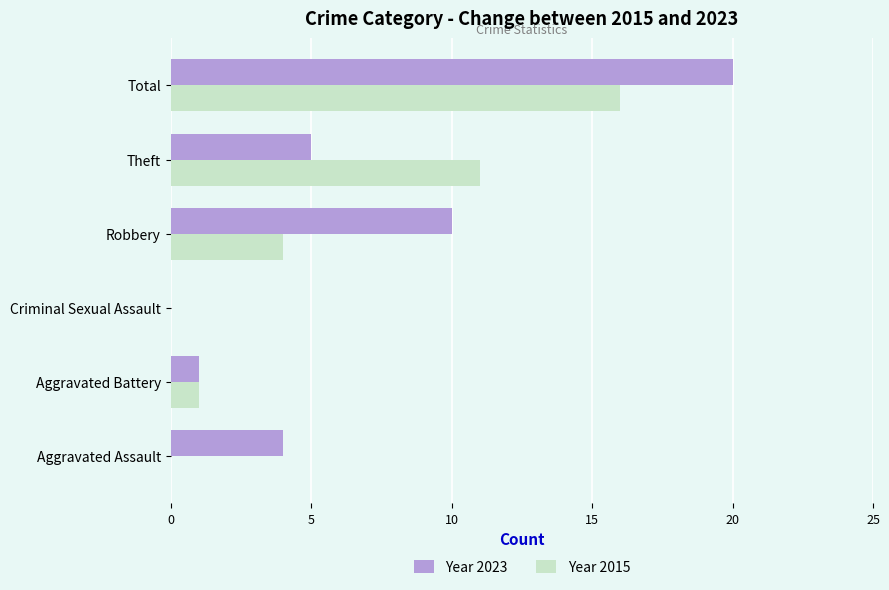

Between Aggravated Battery and Theft, which series saw the biggest shift?

Year 2015